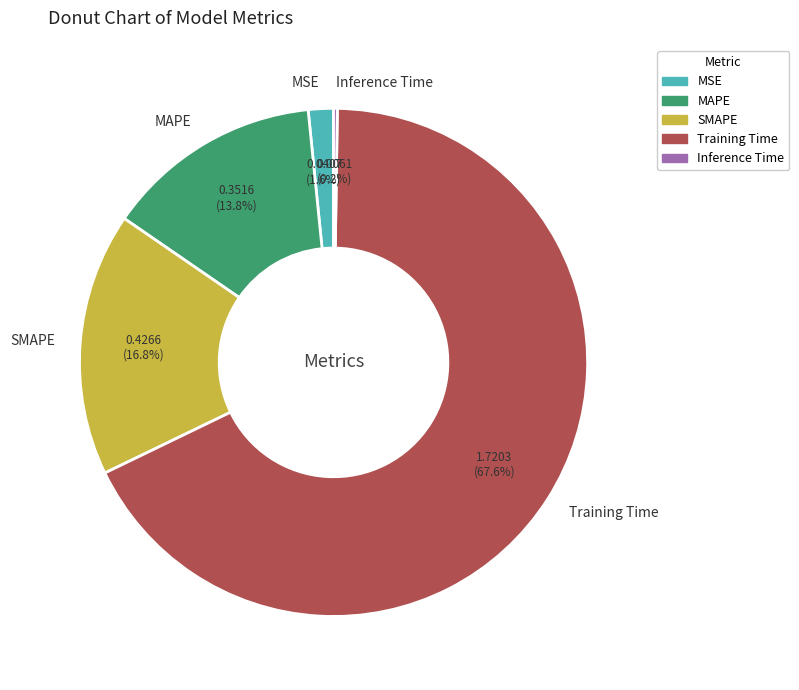

Between MAPE and Training Time, which is larger?

Training Time